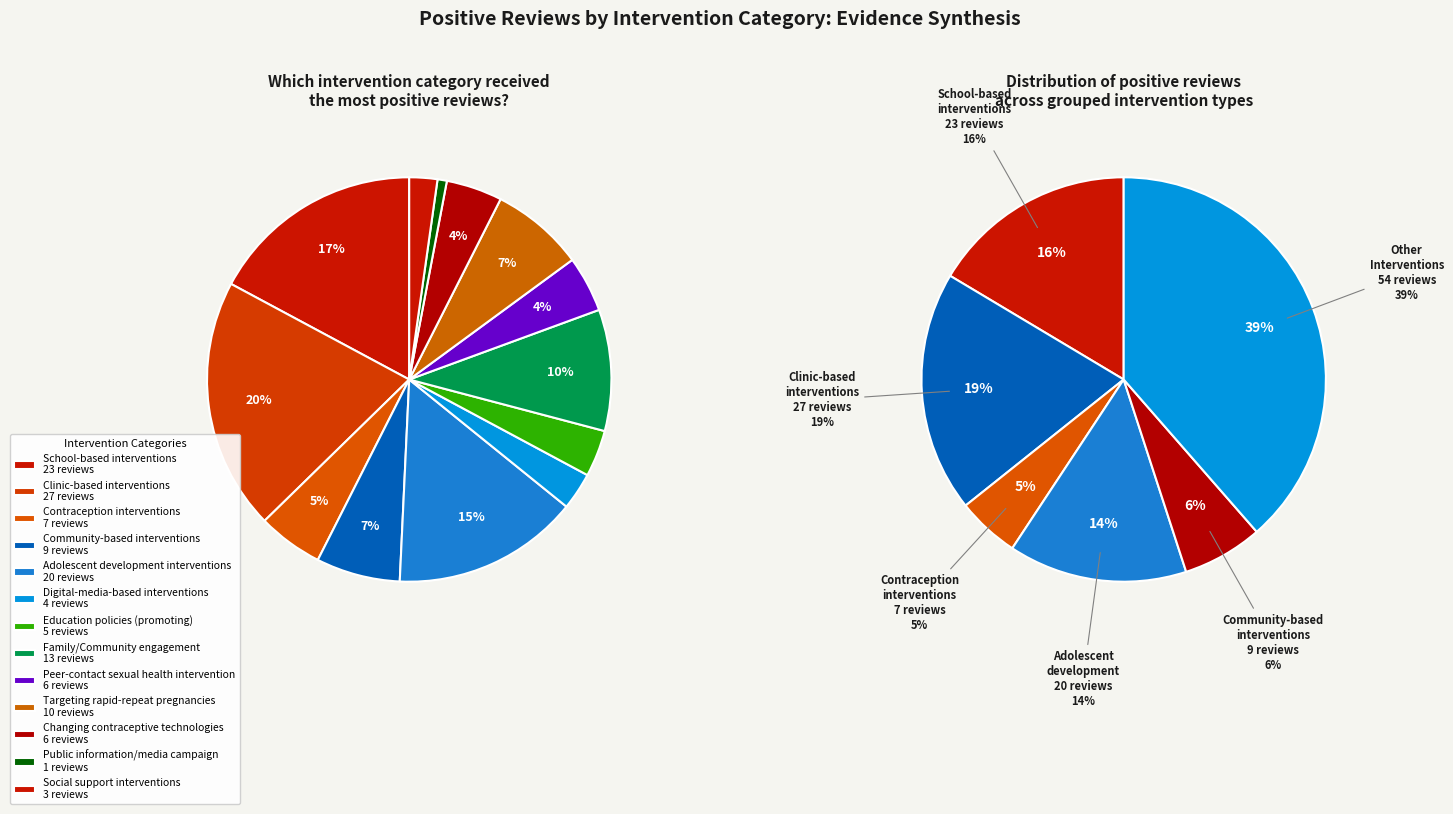

Is it true that School-based pregnancy education is 1% of the pie?

False